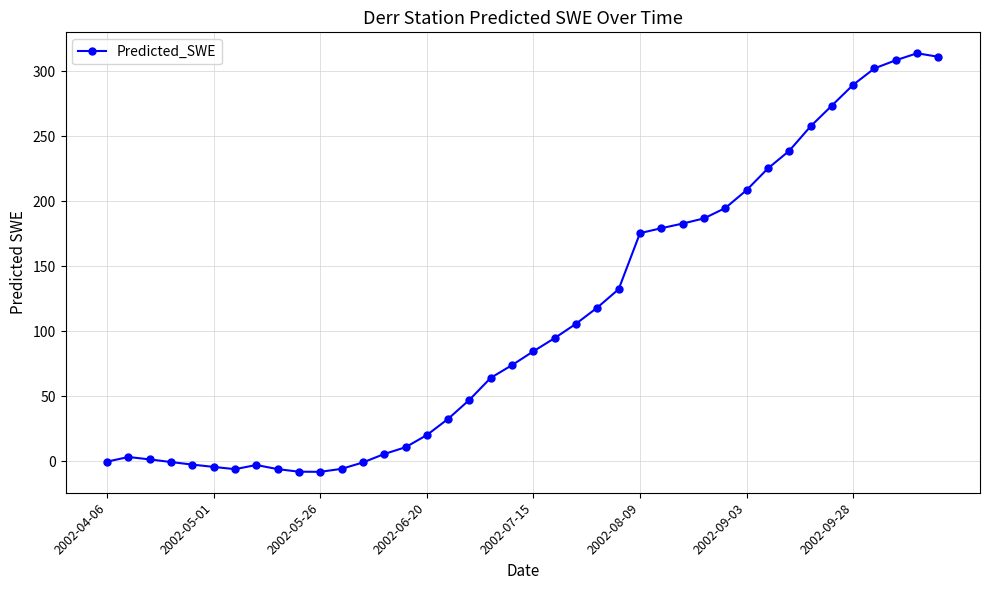

True or false: the data has more than 2 interior local peaks.

True